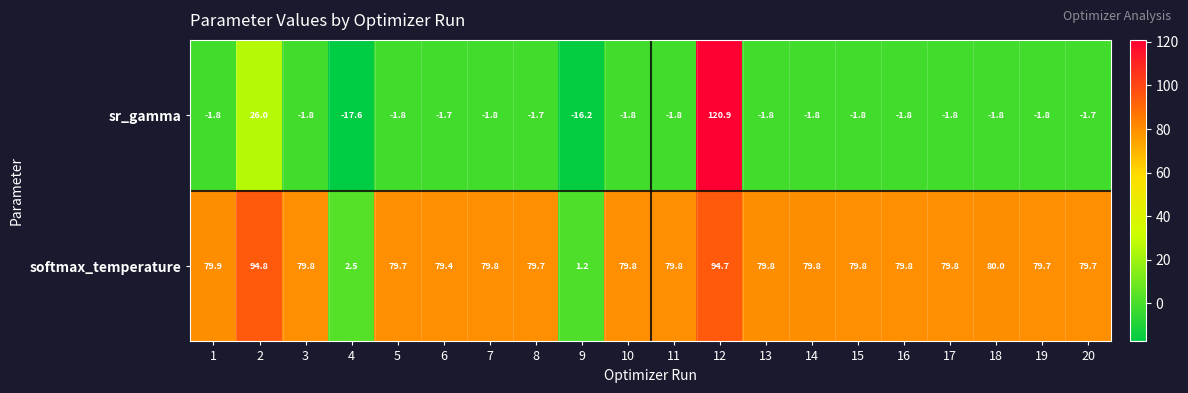

What value does the softmax_temperature series have at 16?

79.8